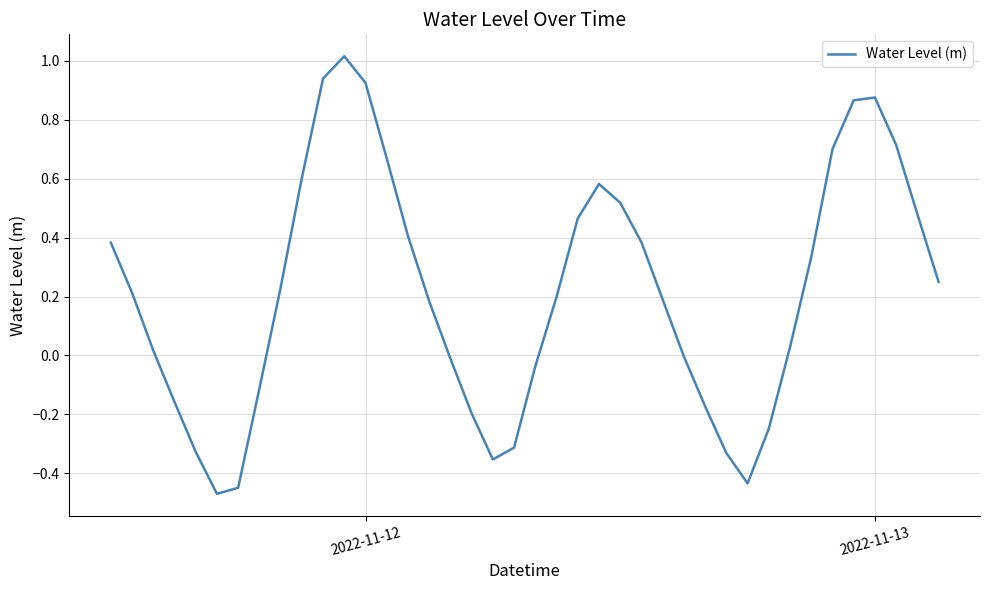

True or false: the data has more than 0 interior local peaks.

True